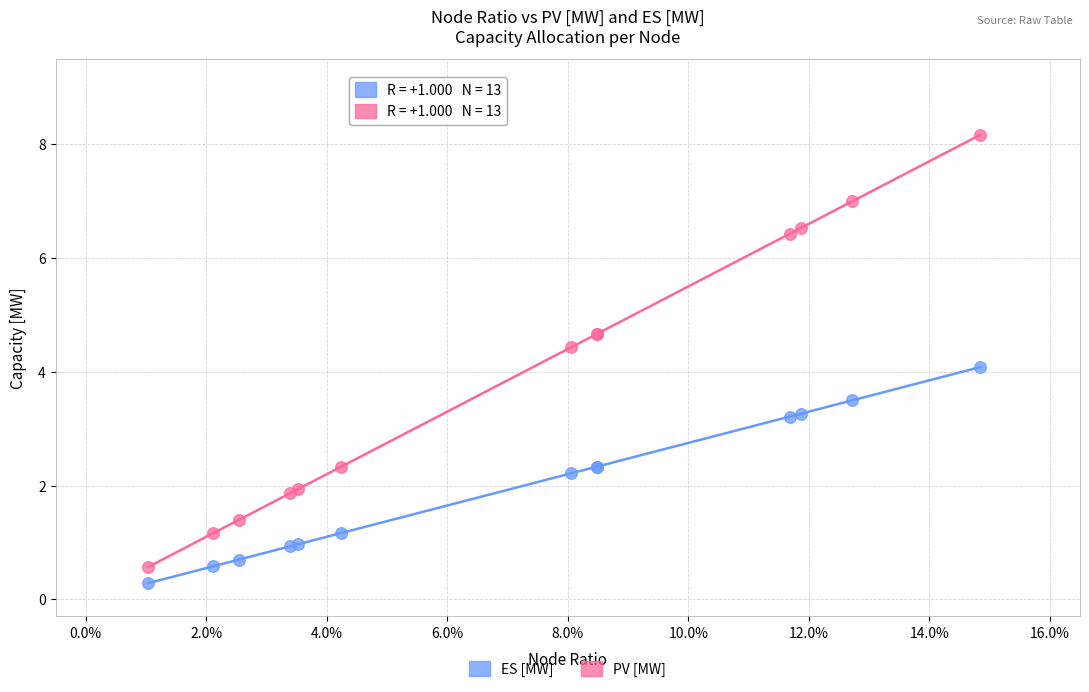

Which series reaches the maximum Y coordinate?

PV [MW]